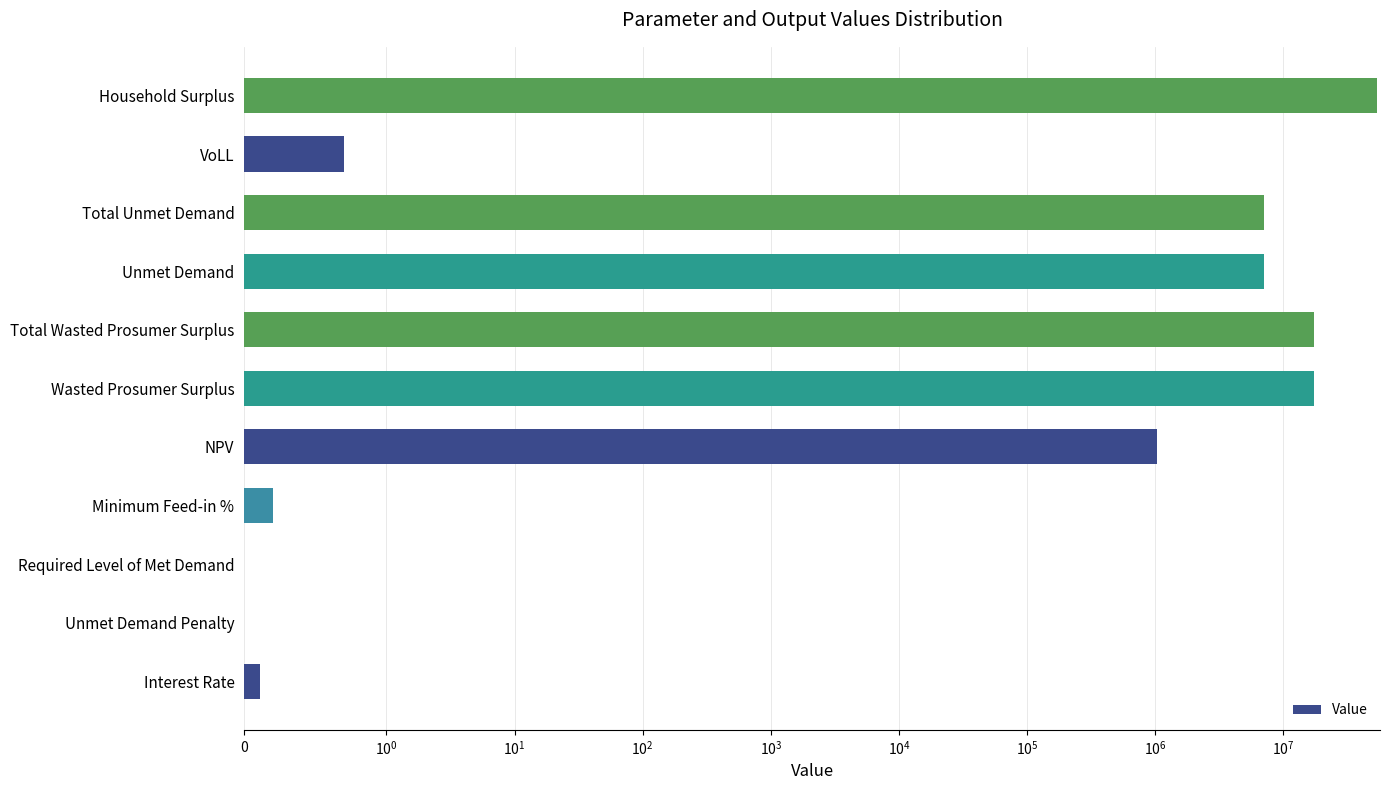

What is the maximum value shown in the chart?

54126155.6